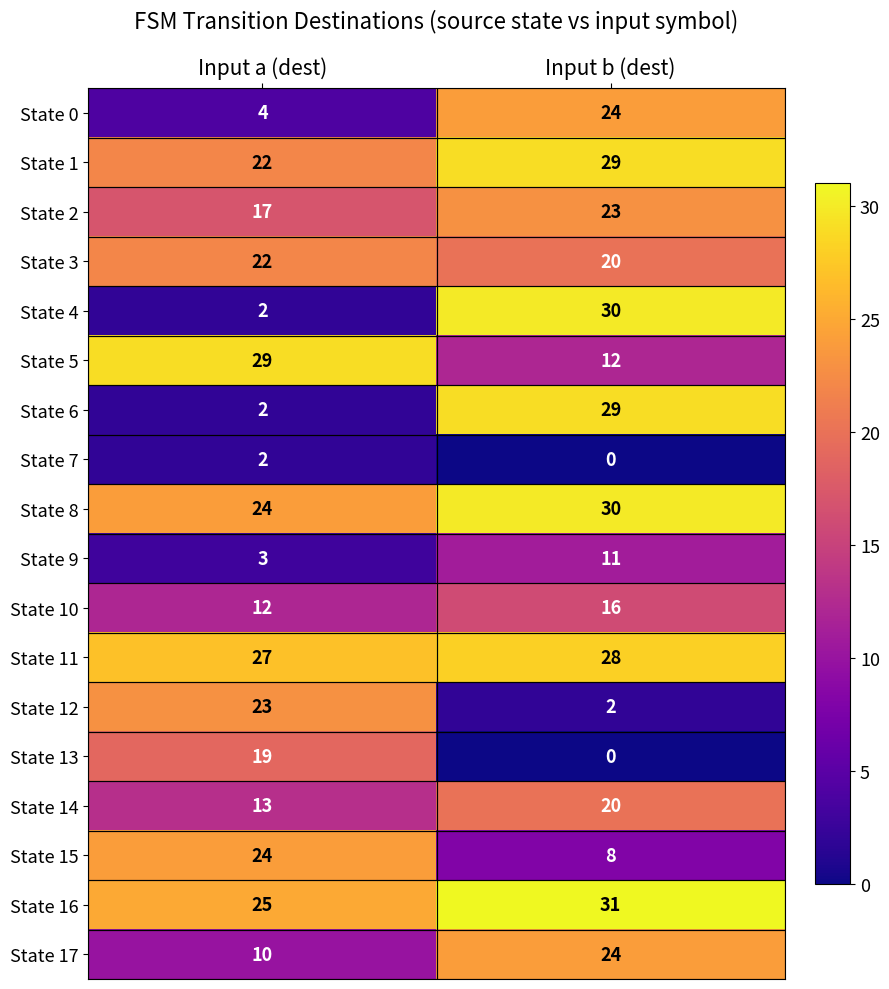

Which series has the widest spread of values?

State 4